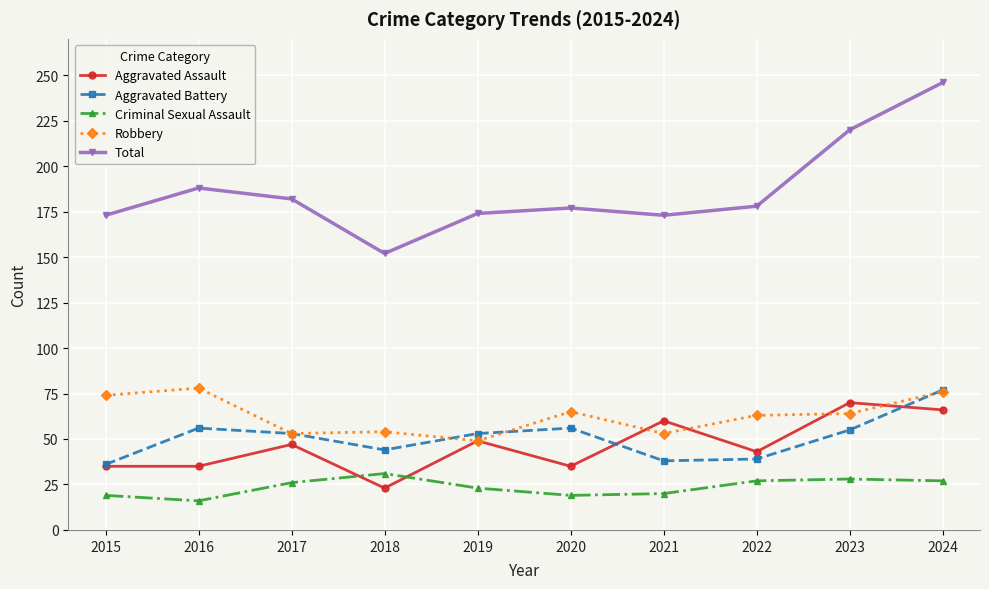

What is the greatest value displayed?

246